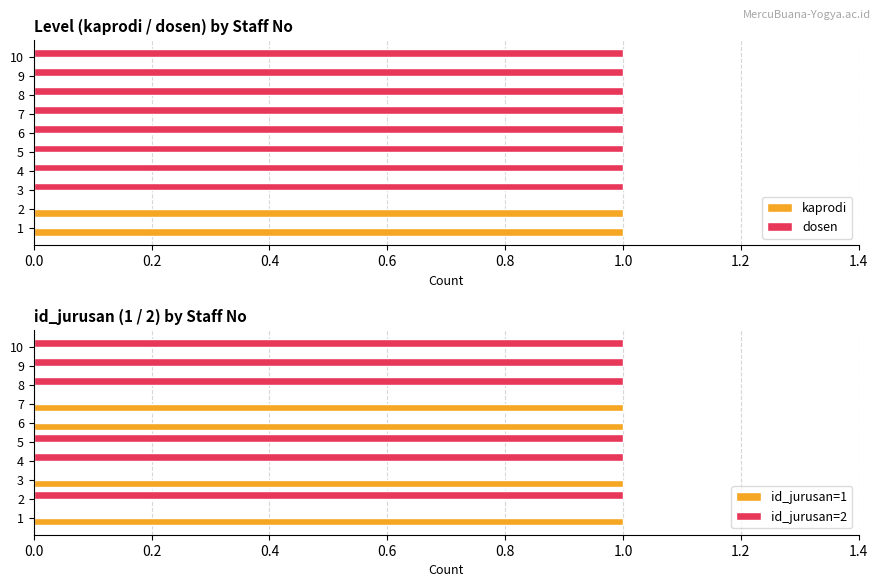

Count the kaprodi values in the range 0 to 1.

10